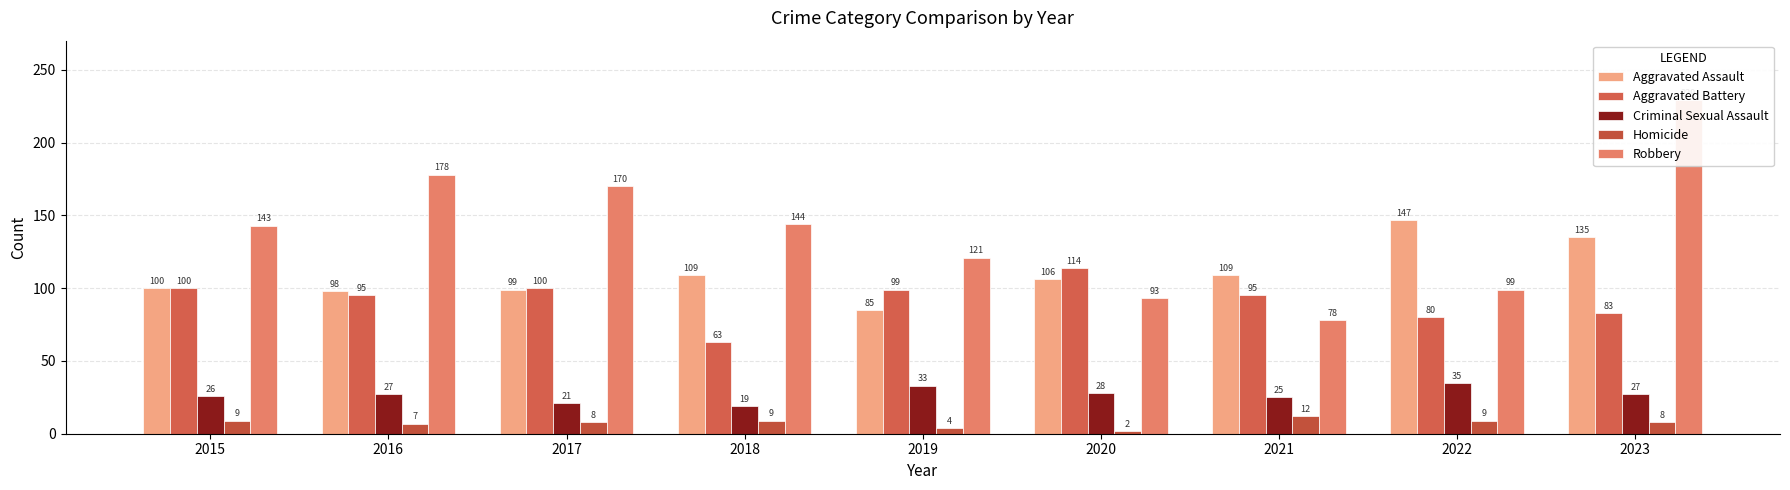

Is it true that Homicide equals 9 at 2018?

True